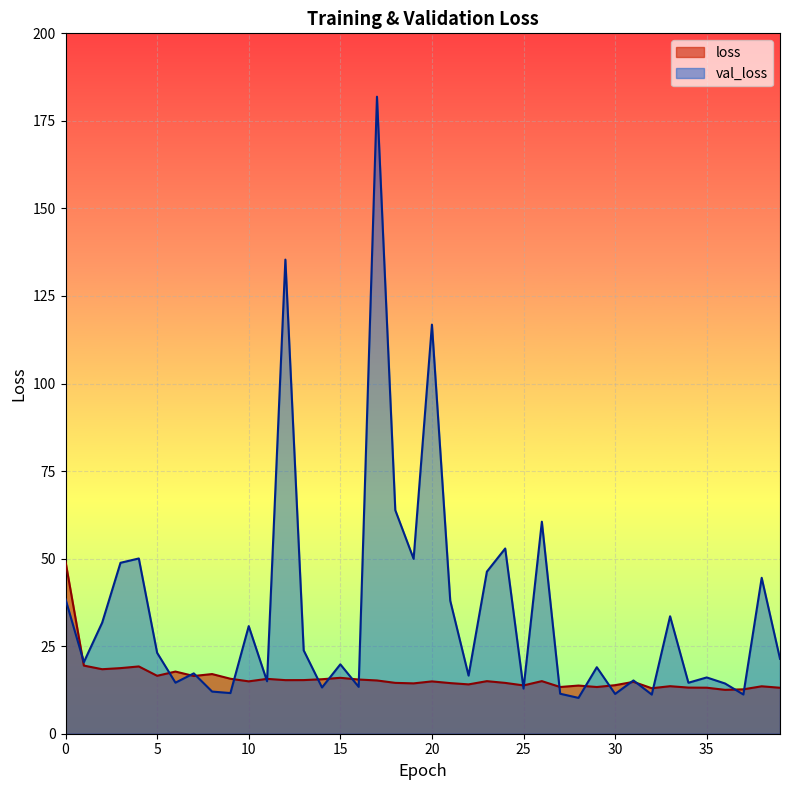

What is the difference between the maximum and second lowest values in the val_loss series?

170.7